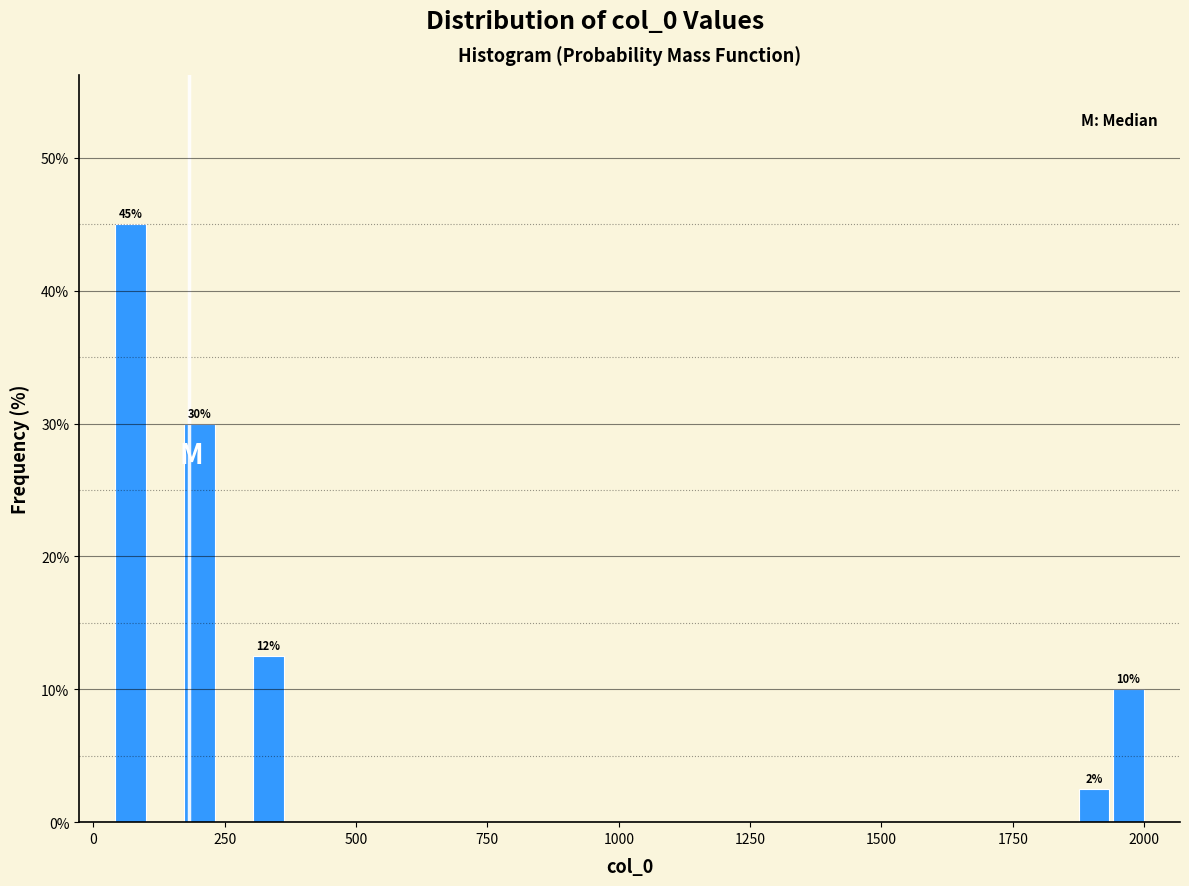

Read against the x-axis, roughly where is the centre of the tallest bar?

50